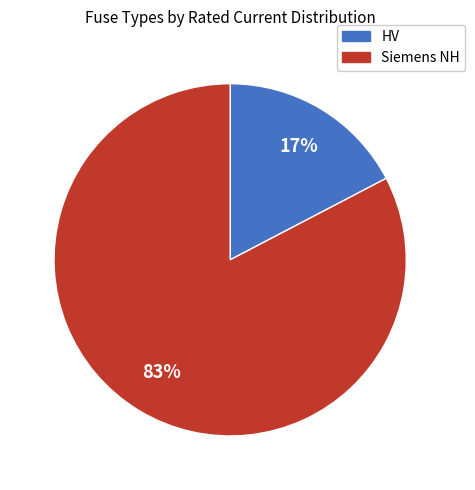

Do HV and Siemens NH together represent more than half of the pie?

Yes